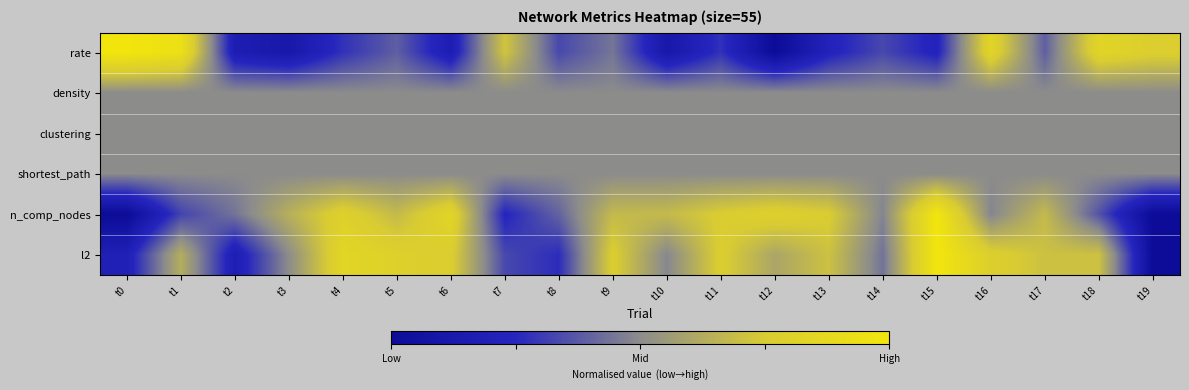

At how many categories does at least one series exceed 0?

20